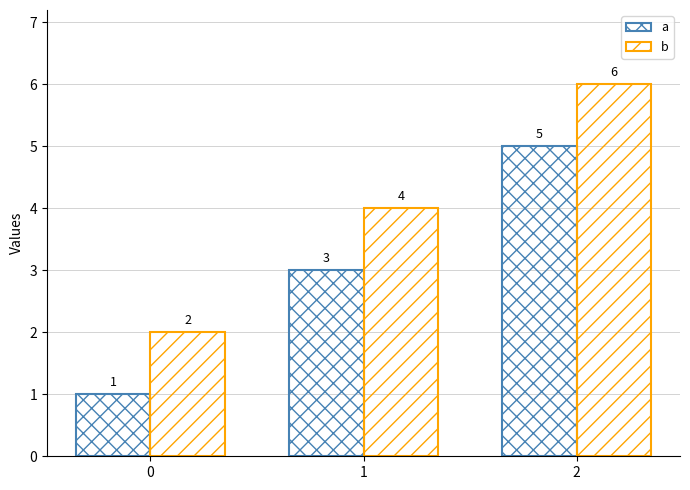

How many bars are there in total?

6